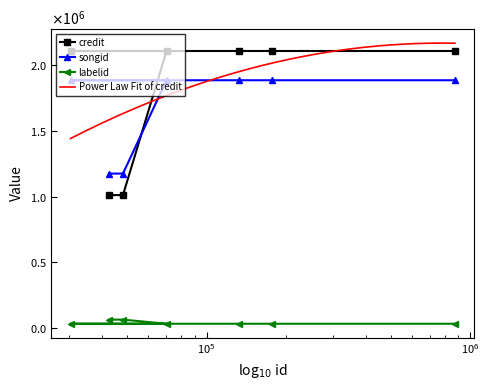

What is the highest value of the songid series?

1885737